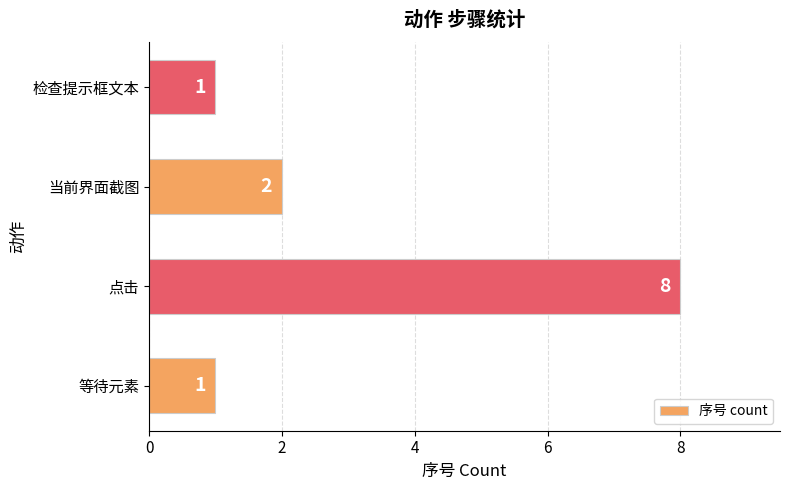

At which category does the chart reach its peak across all series?

点击